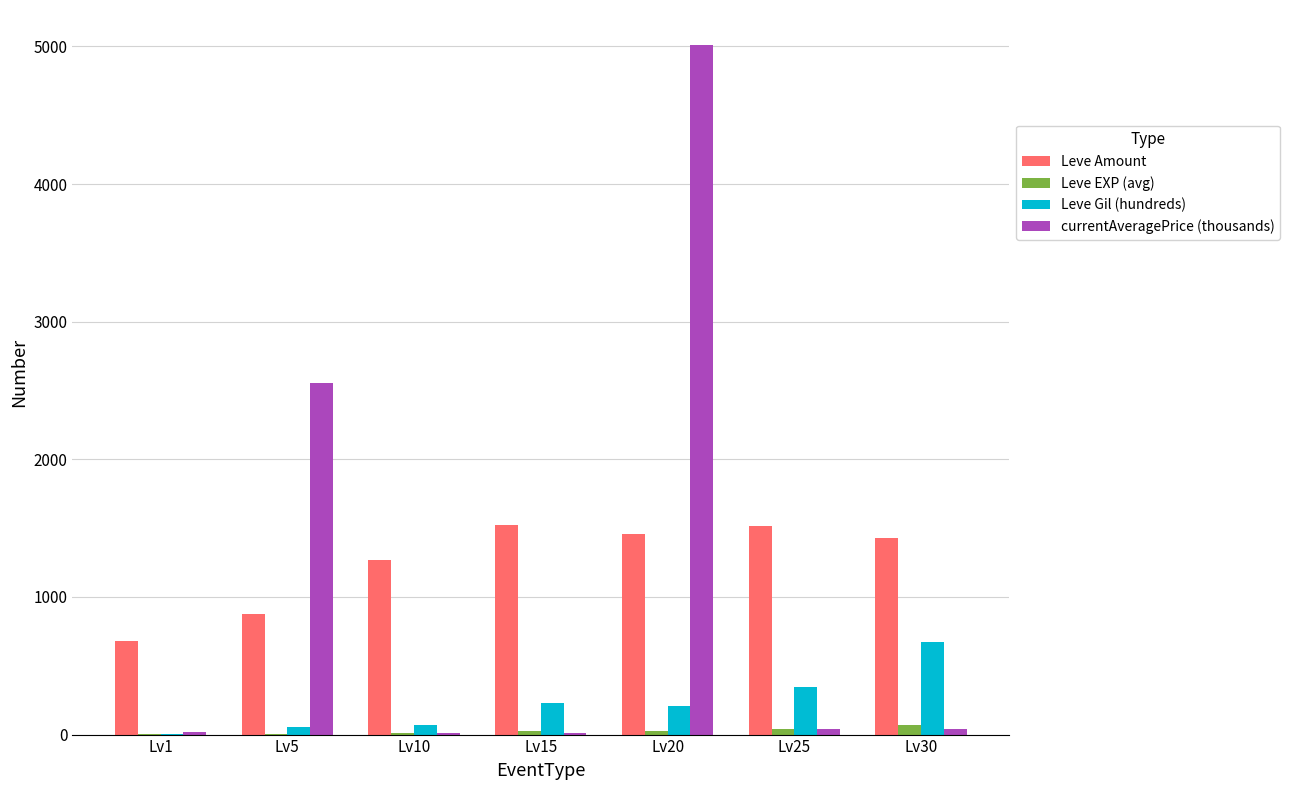

What is the difference between the currentAveragePrice (thousands) values at Lv5 and Lv25?

2512